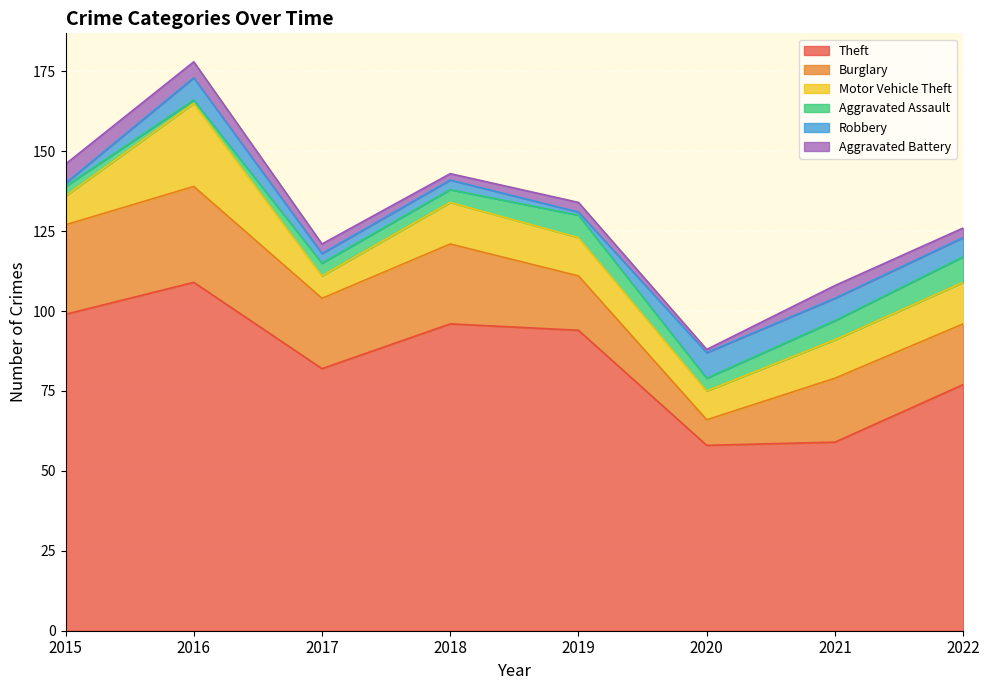

What is the minimum value shown in the chart?

1